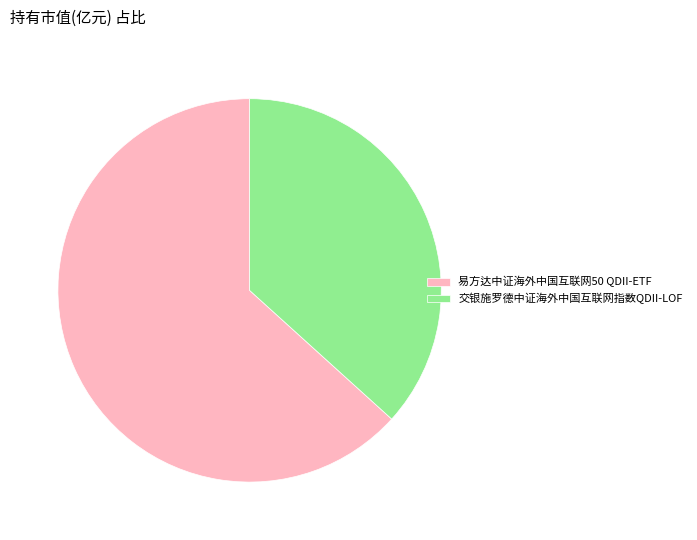

Rank the categories by value from lowest to highest.

交银施罗德中证海外中国互联网指数QDII-LOF, 易方达中证海外中国互联网50 QDII-ETF